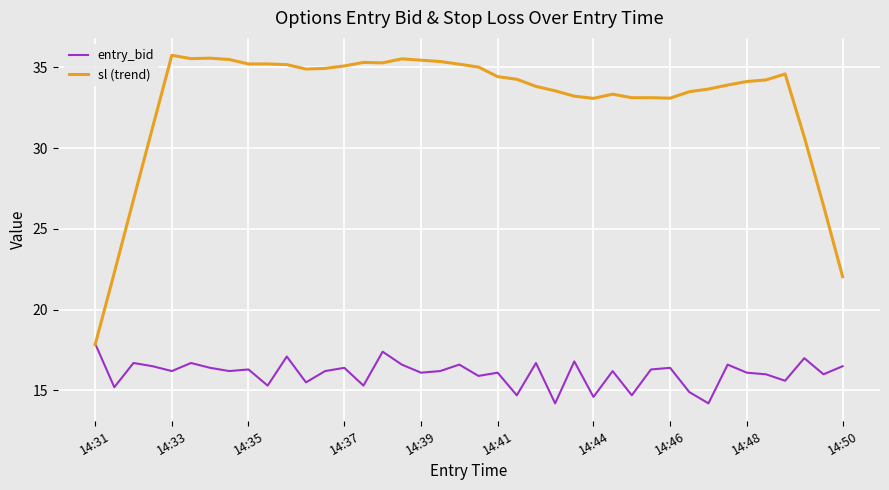

What is the minimum value shown in the chart?

14.2